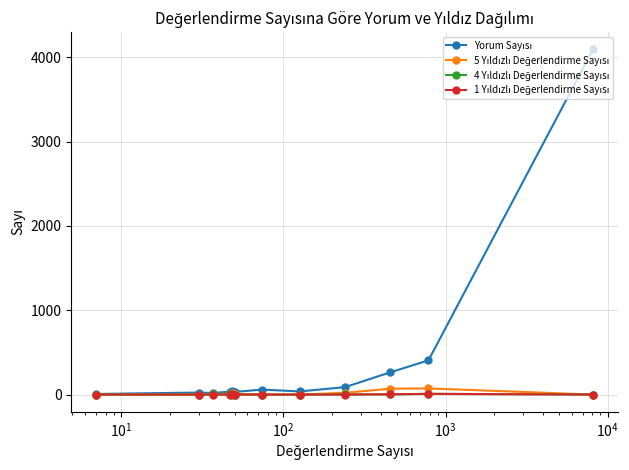

True or false: 4 Yıldızlı Değerlendirme Sayısı and Yorum Sayısı intersect in this chart.

False